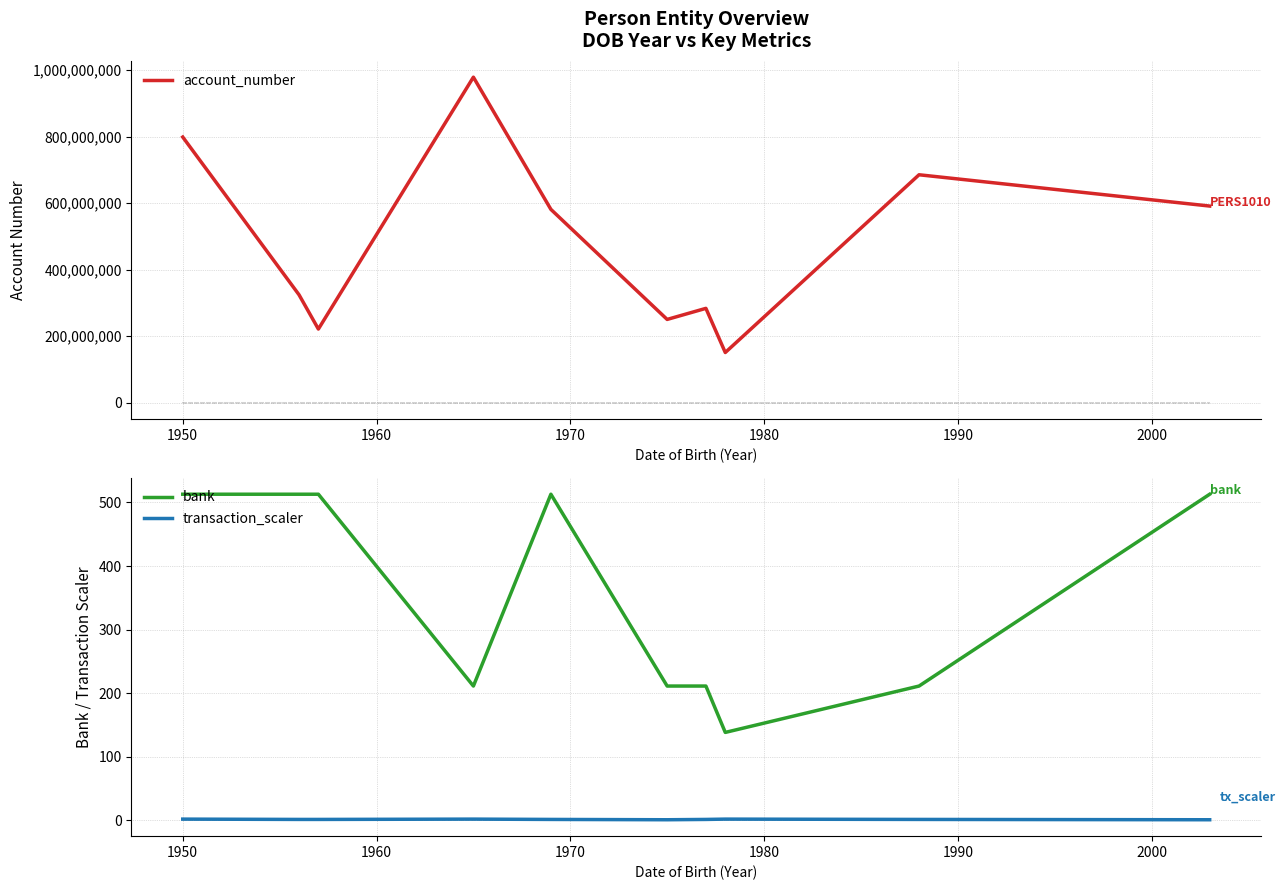

True or false: transaction_scaler and bank cross at least once.

False